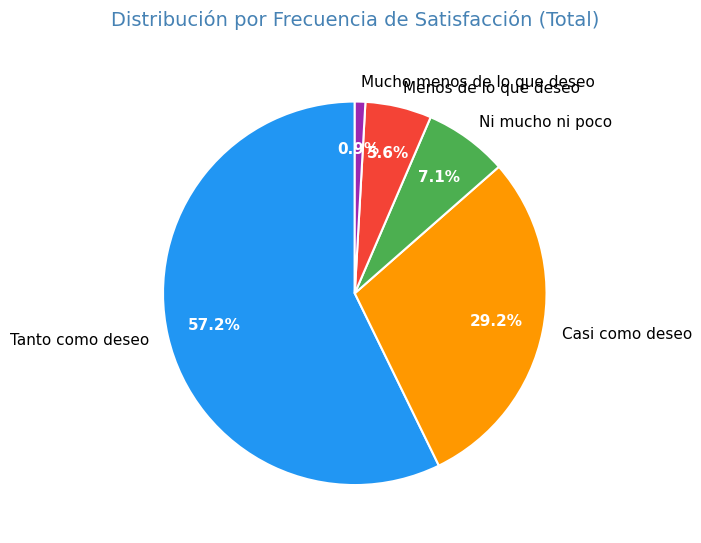

Count the number of slices in the pie.

5